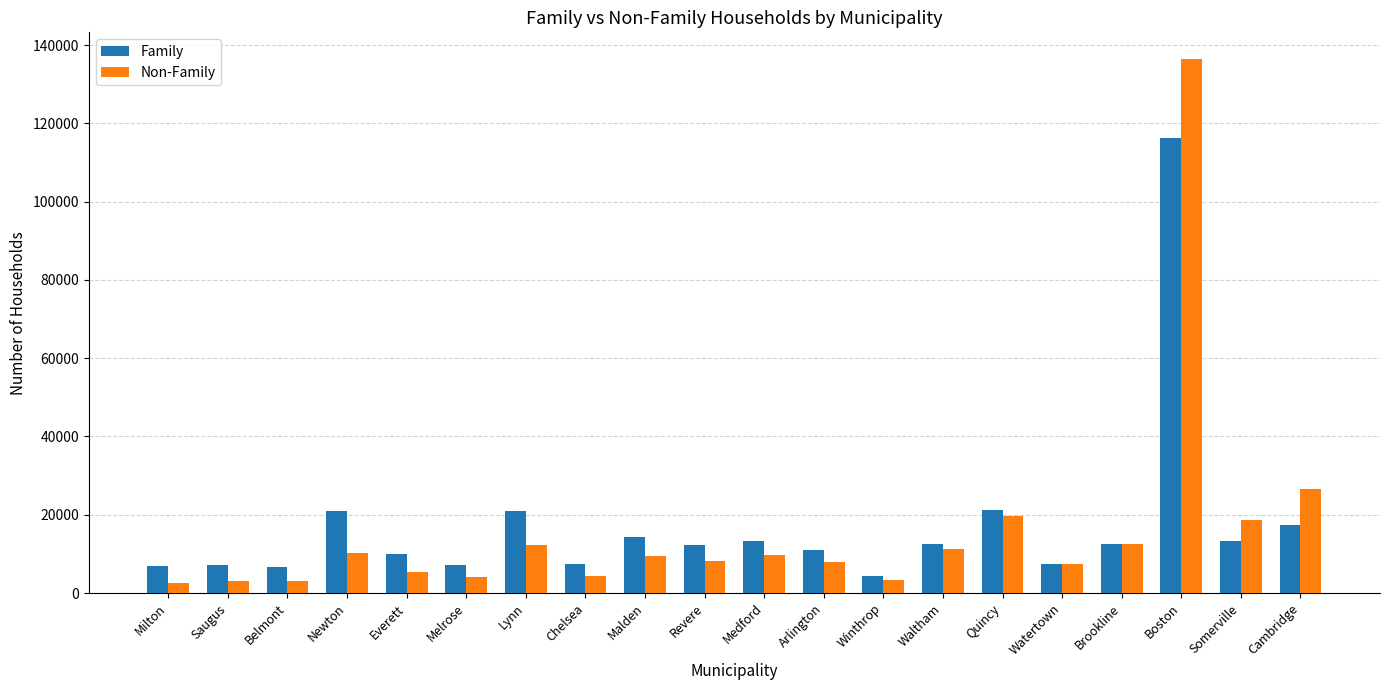

Are the bars horizontal?

No